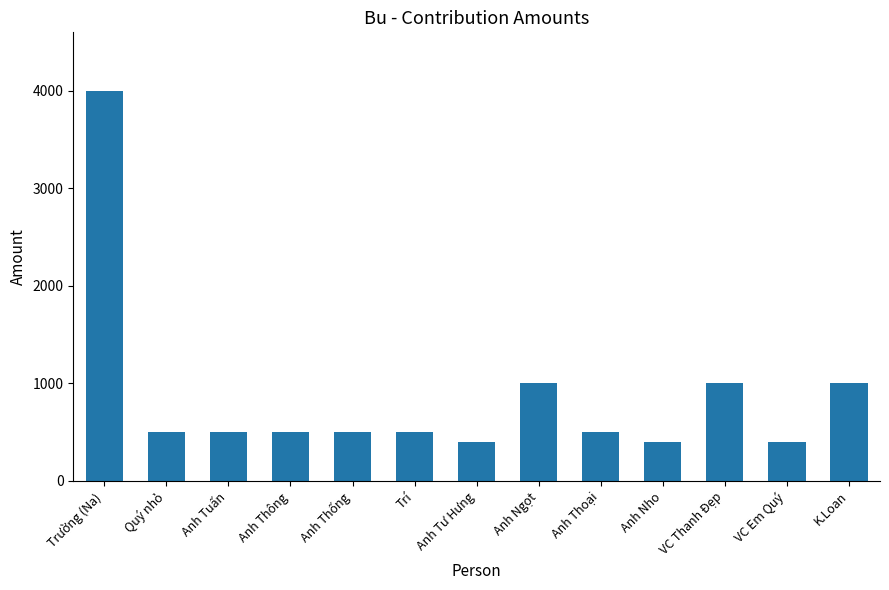

Between VC Em Quý and VC Thanh Đẹp, which is larger?

VC Thanh Đẹp